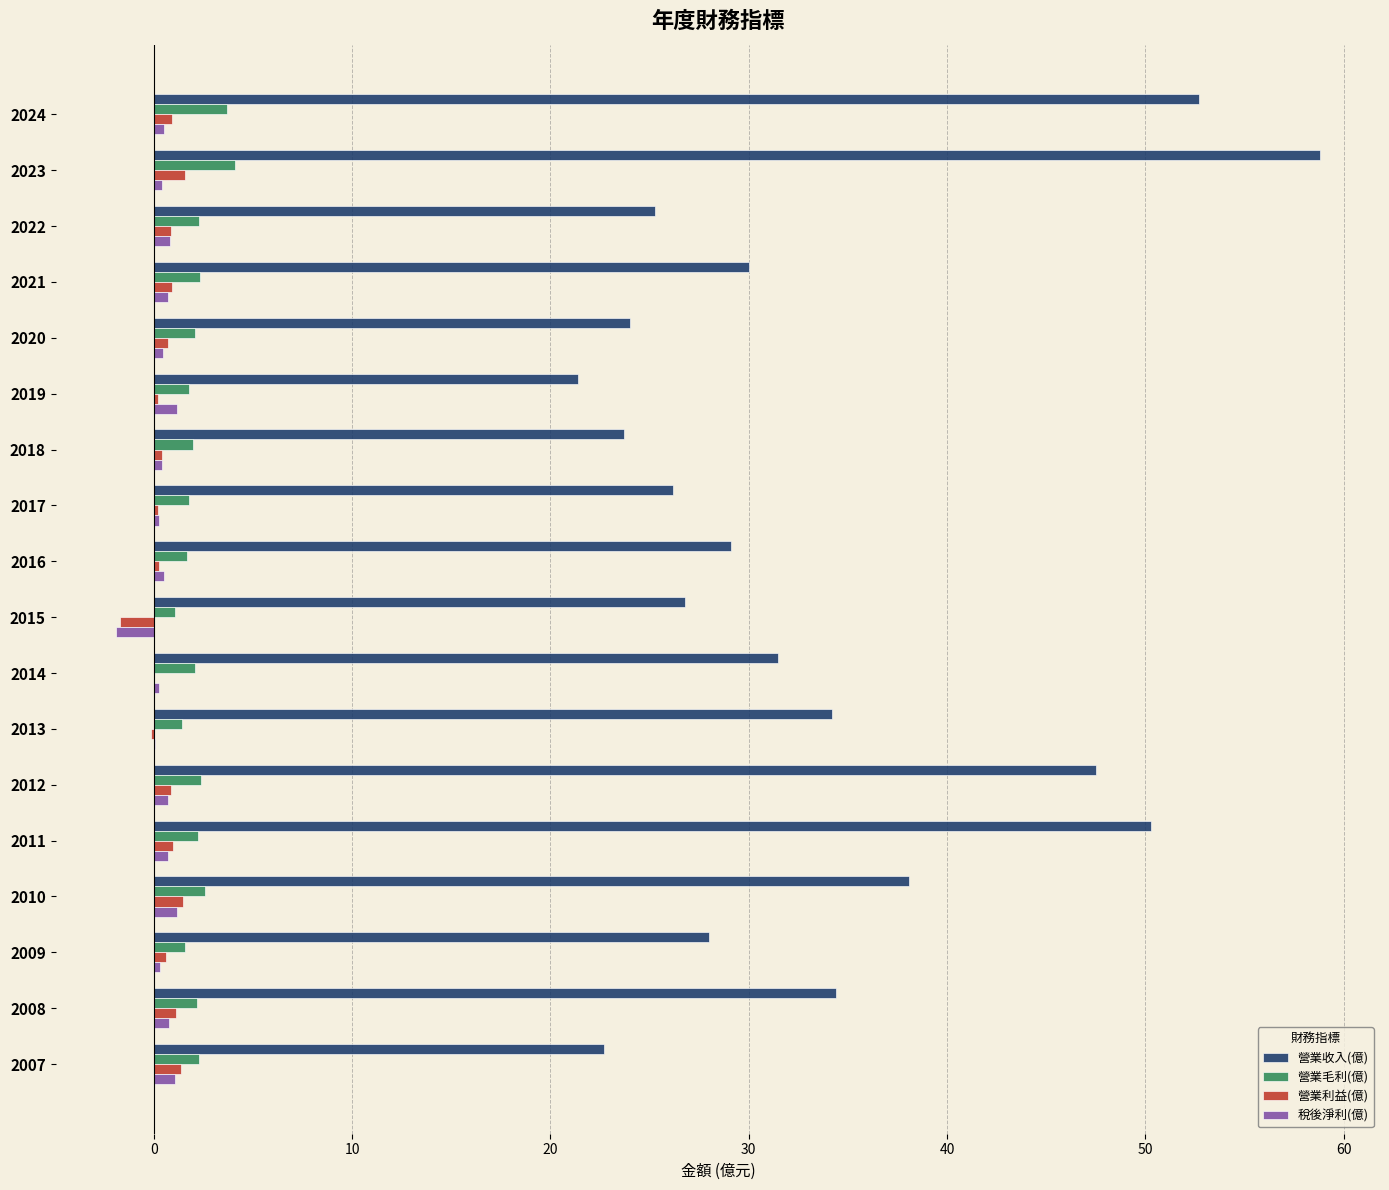

The 營業收入(億) series shows 18.9 at 2013. True or false?

False